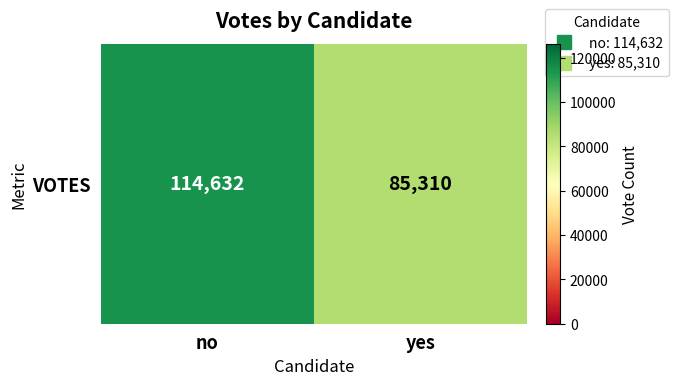

Read the value at no, to the nearest 10.

114630